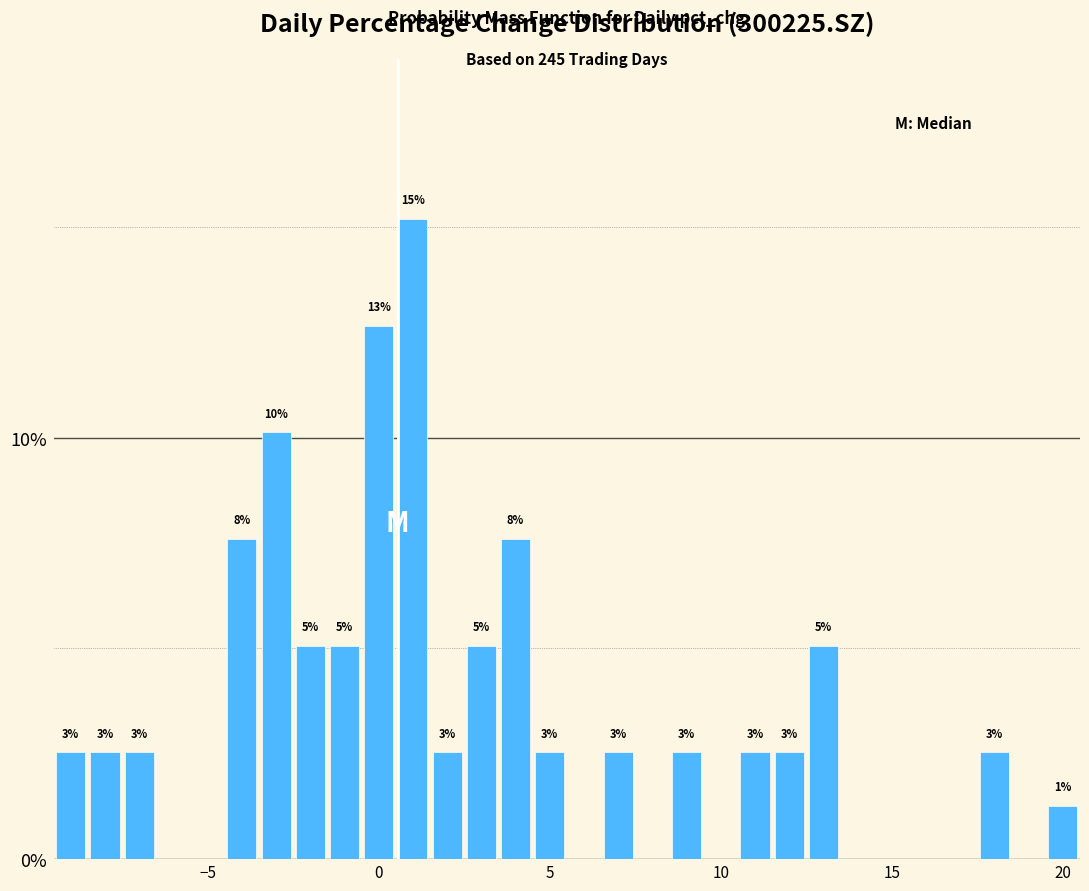

Around what value on the x-axis is the tallest bar? Give the approximate position of its centre, as read against the axis.

1.0